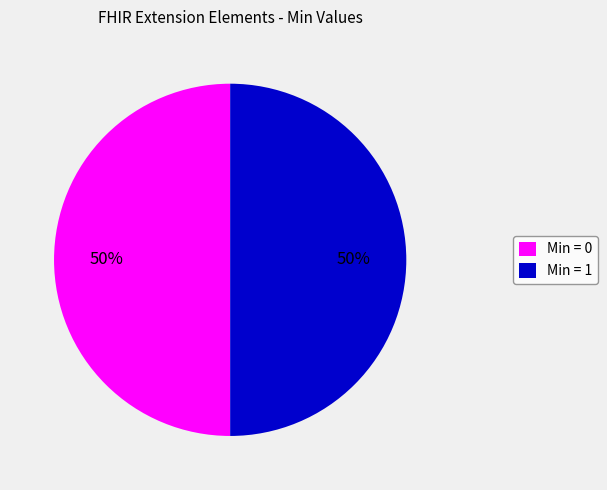

To the nearest percent, what is the difference between the largest and smallest slice percentages?

0%